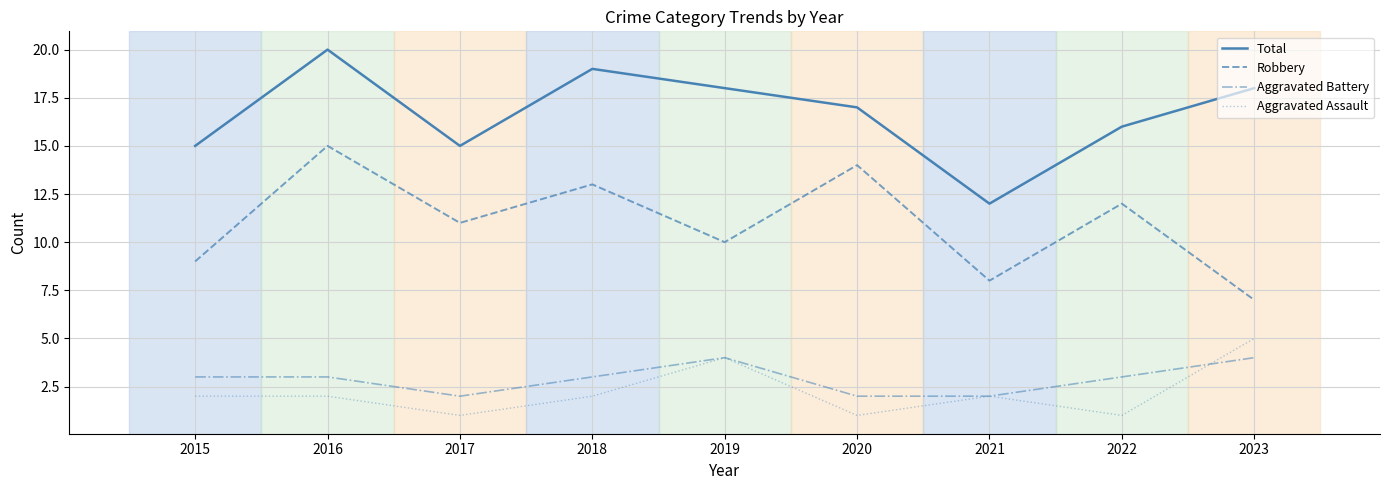

True or false: Aggravated Battery and Total intersect in this chart.

False